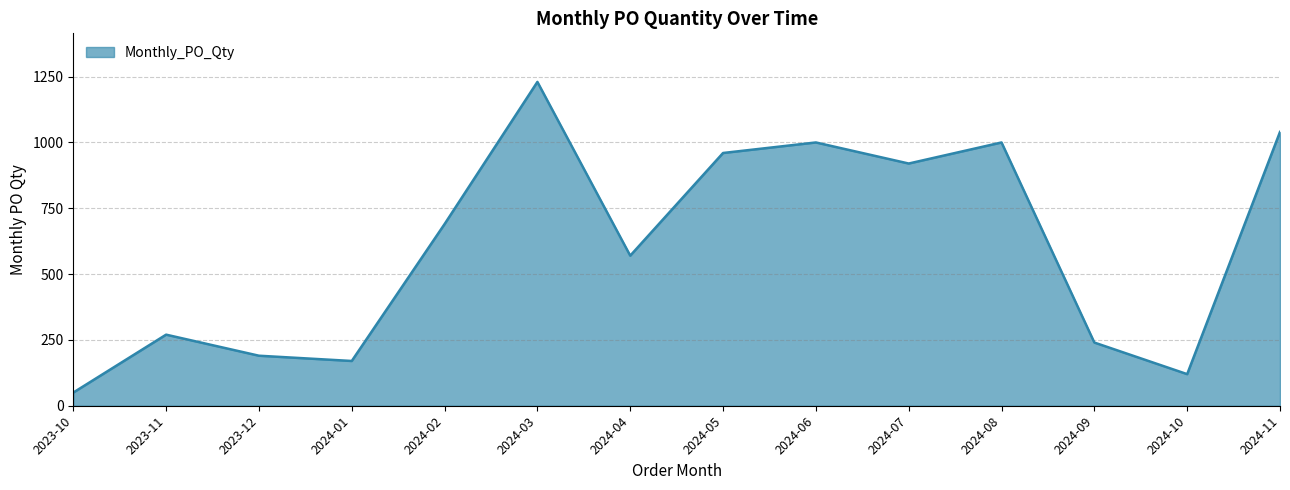

The value at 2024-02 is 236. True or false?

False